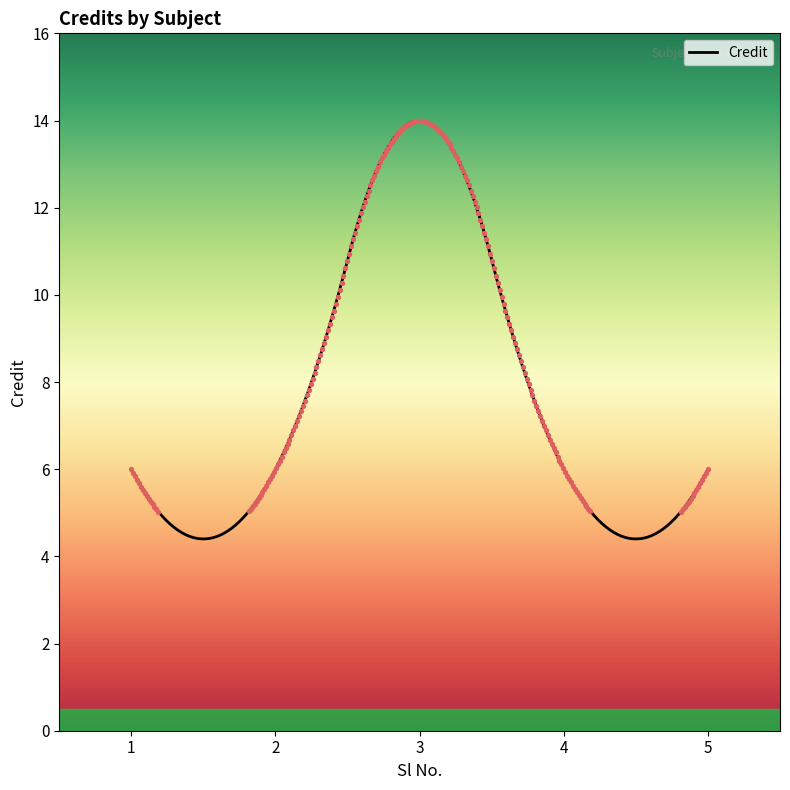

What is the ratio of the value at 4 to the value at 2?

1.0